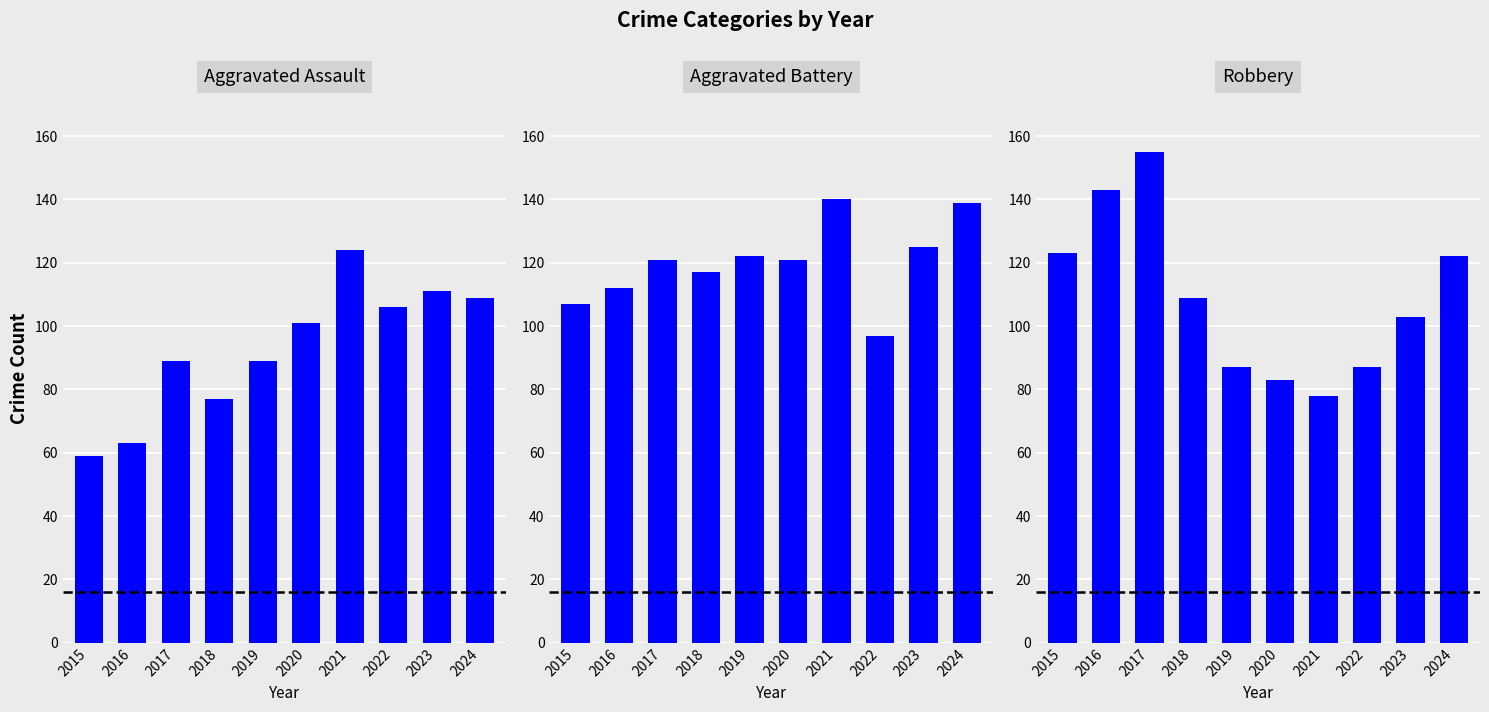

Which series has the largest total across all categories?

Aggravated Battery